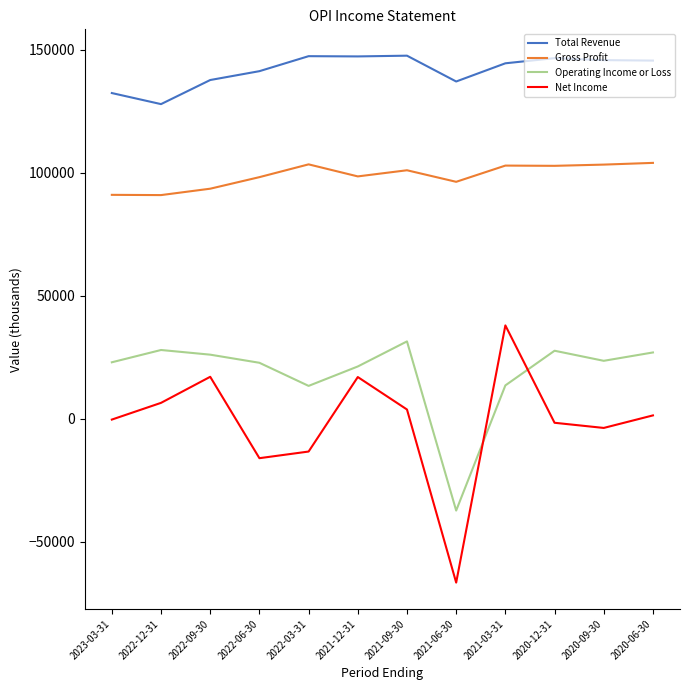

Which series has the largest total across all categories?

Total Revenue